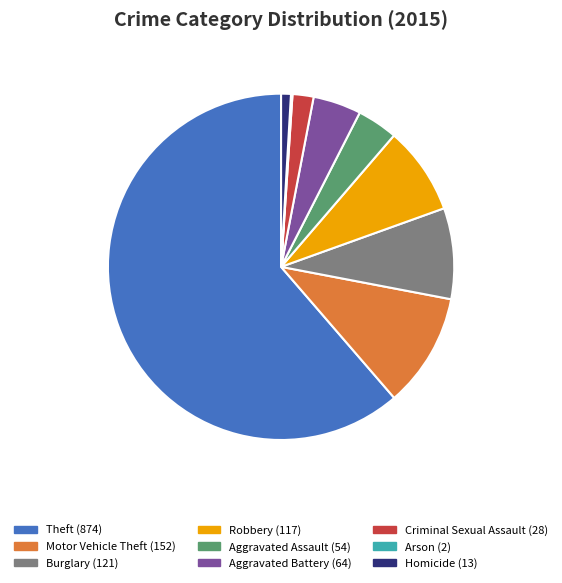

Between Robbery and Theft, which is larger?

Theft